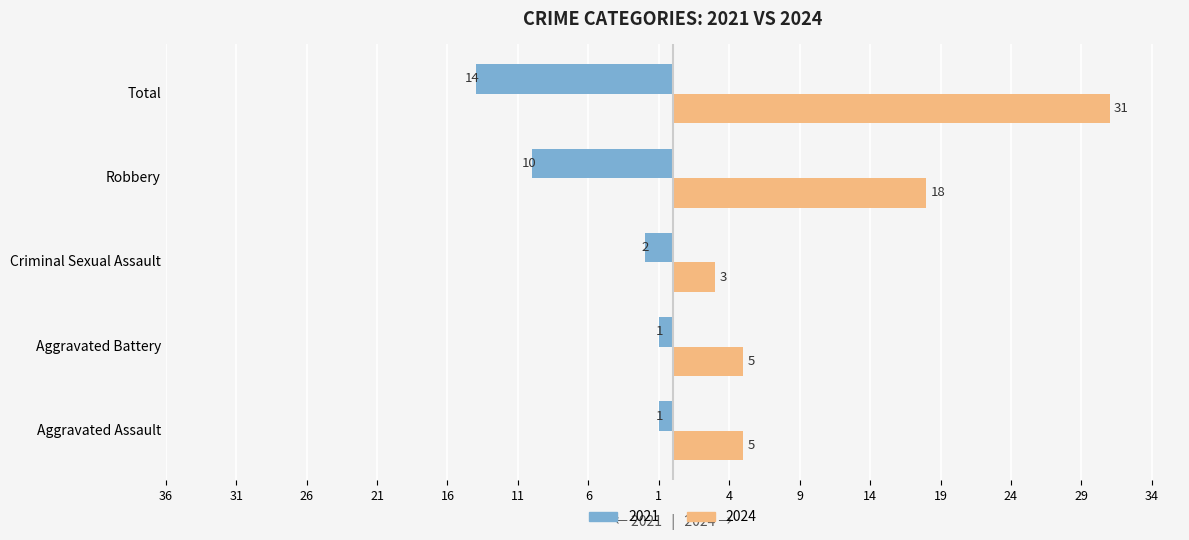

What is the average value of the 2024 series?

12